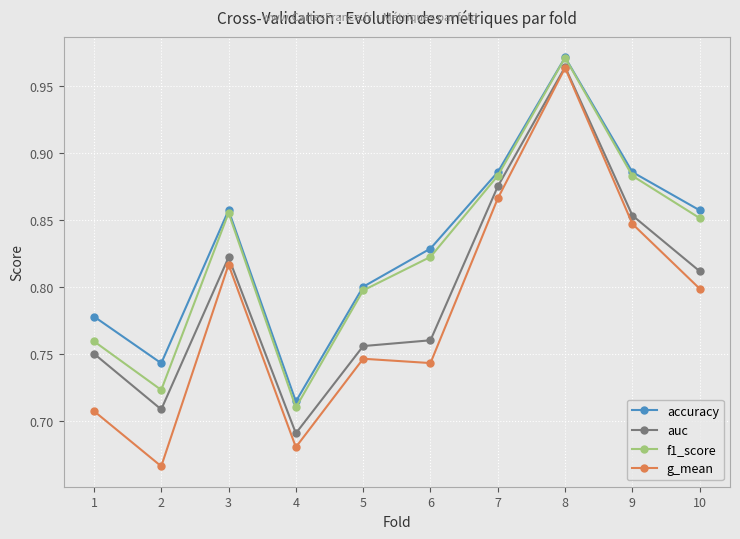

Which series changed the most between 6 and 10?

g_mean